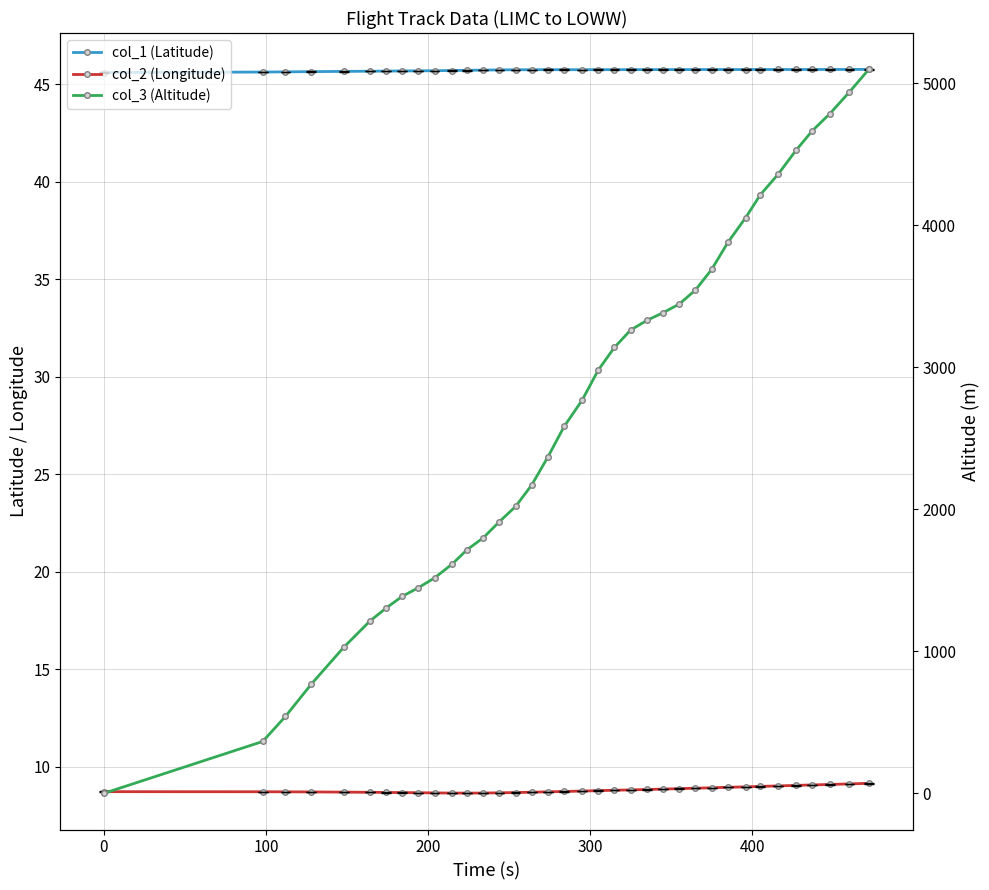

True or false: col_1 (Latitude) has more than 1 interior local peaks.

False